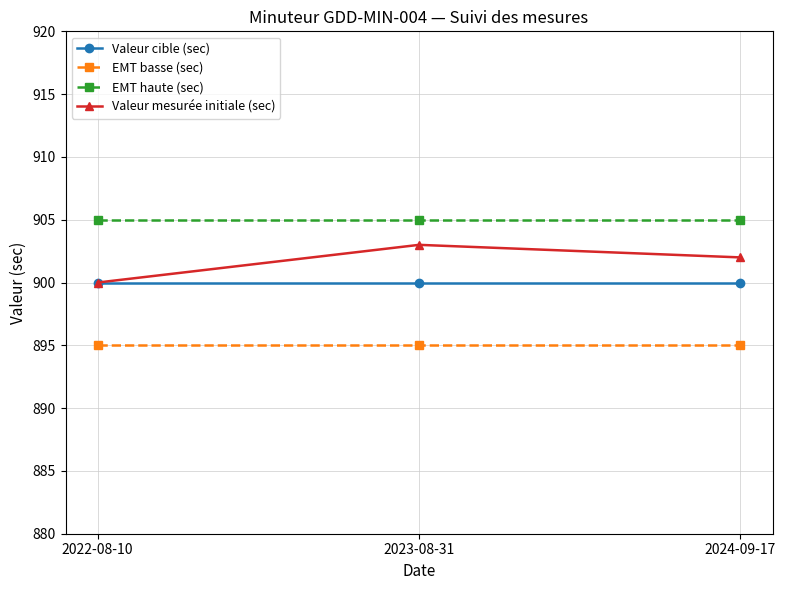

Does the chart display data point markers on the line(s)?

Yes